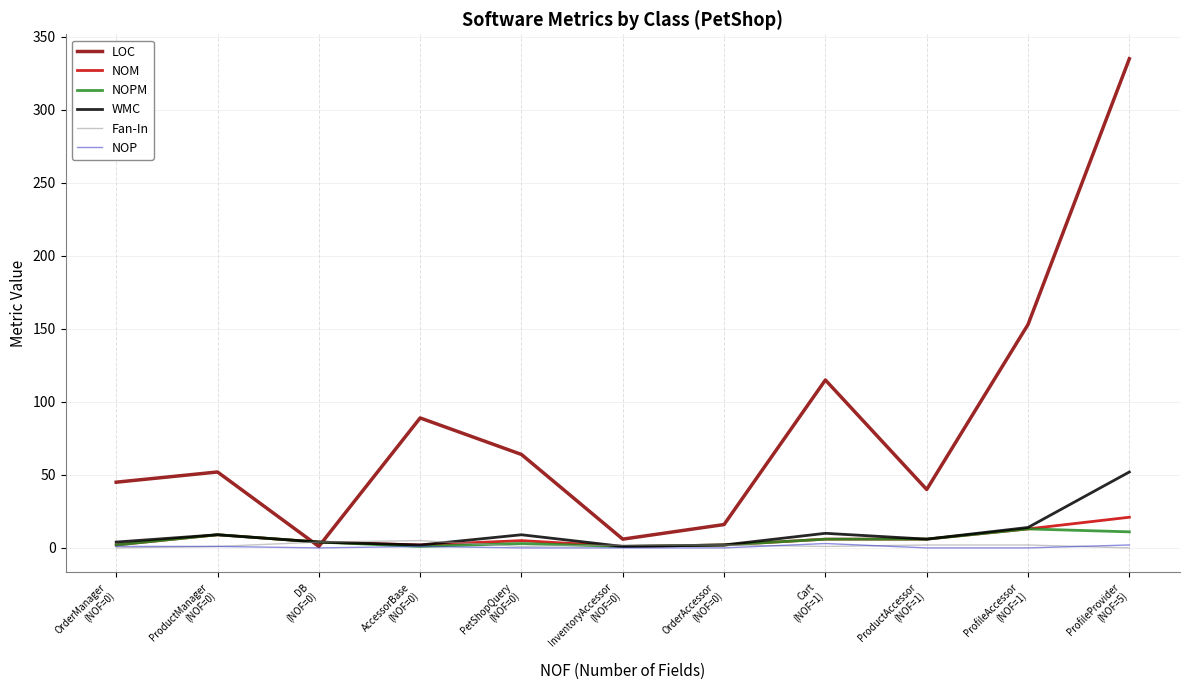

What is the difference between the maximum and minimum values in the NOP series?

3